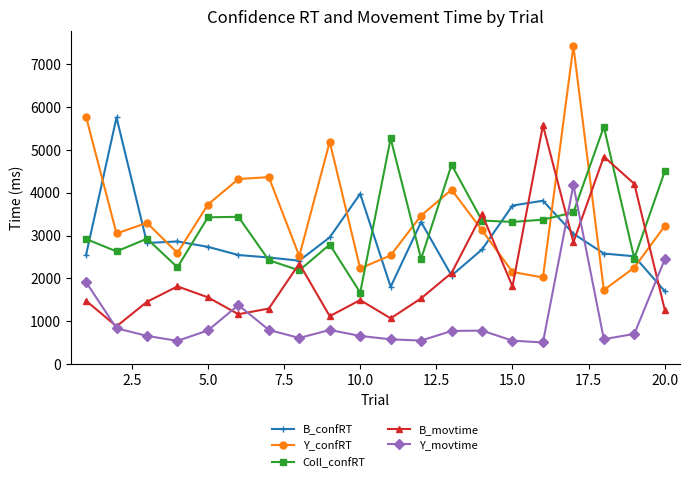

What is the greatest value displayed?

7429